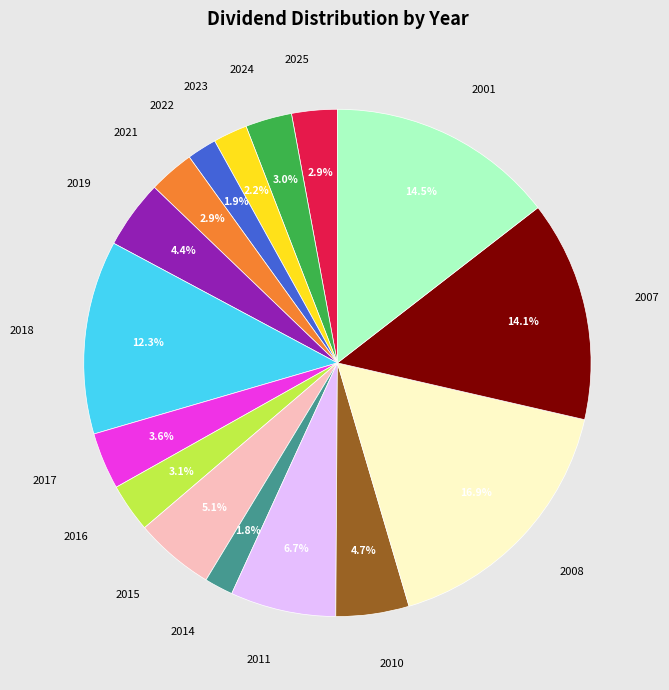

Does 2007 represent more than half of the total?

No